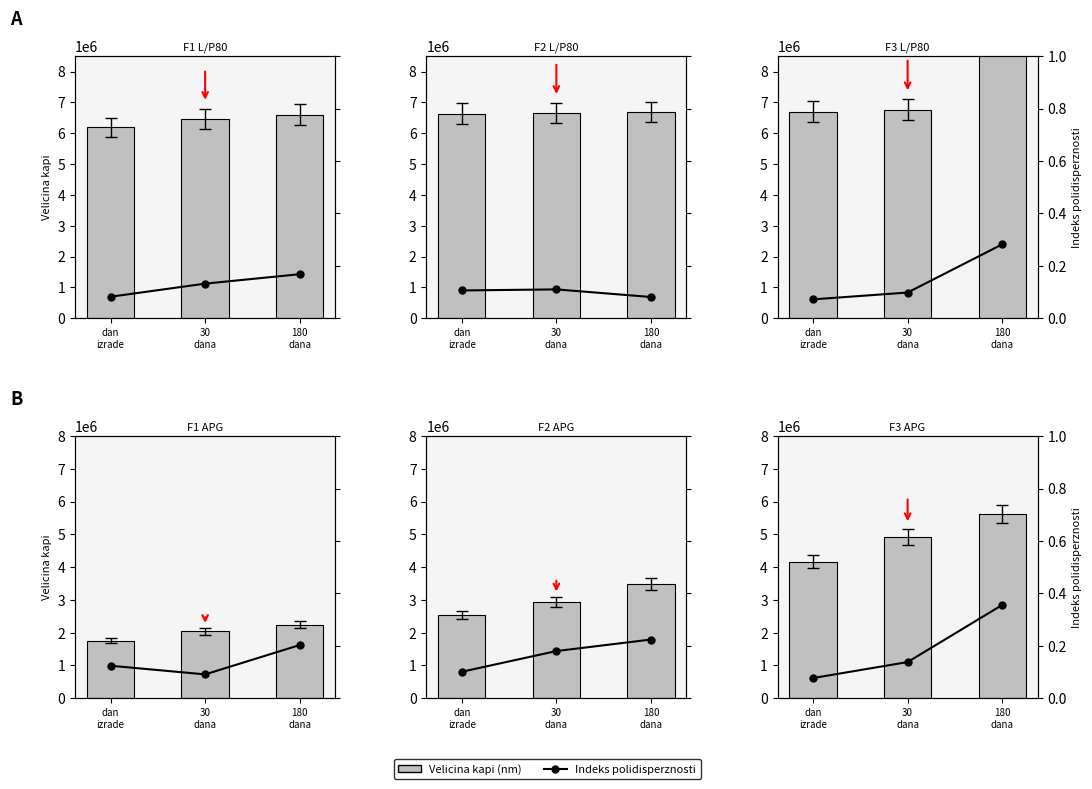

What is the difference between the maximum and minimum values in the Indeks polidisperznosti series?

0.3